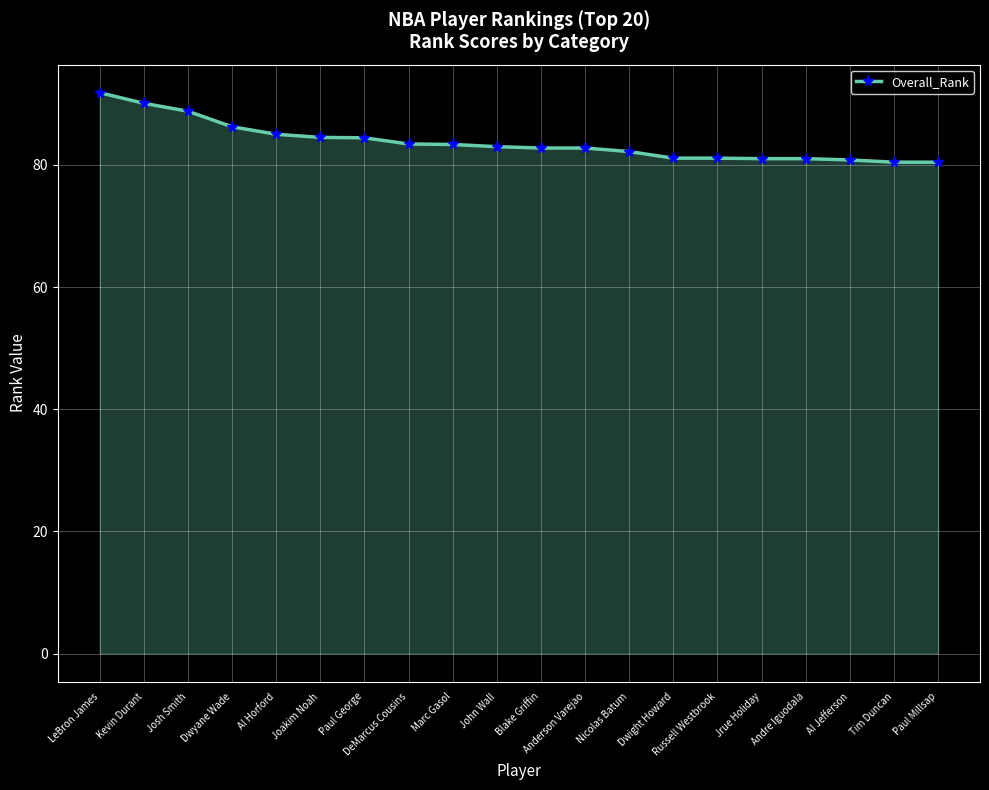

What is the smallest value displayed?

80.4